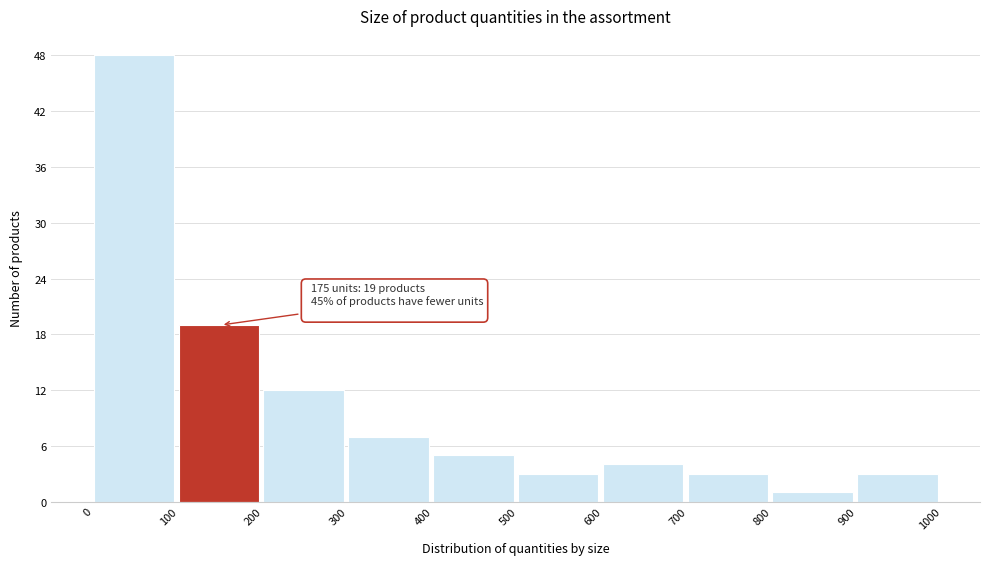

Over which range of the x-axis is the bar tallest?

0 to 100